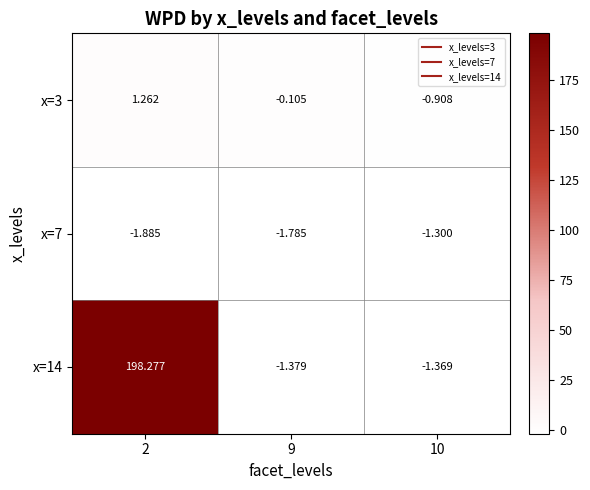

Reading left to right, what are all the values shown in this chart?

x=3: 2=1.3	9=-0.1	10=-0.9
x=7: 2=-1.9	9=-1.8	10=-1.3
x=14: 2=198.3	9=-1.4	10=-1.4